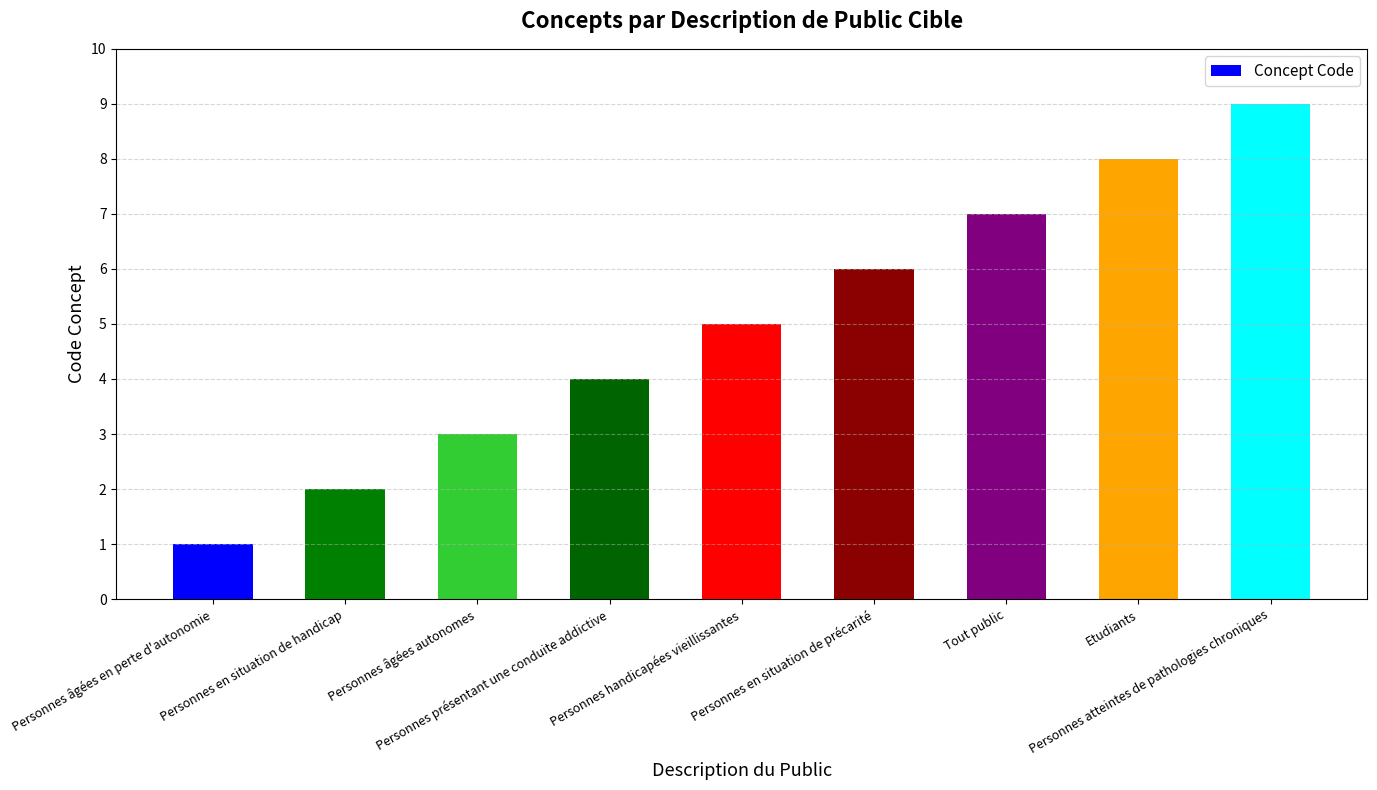

How many values are between 3 and 7?

5